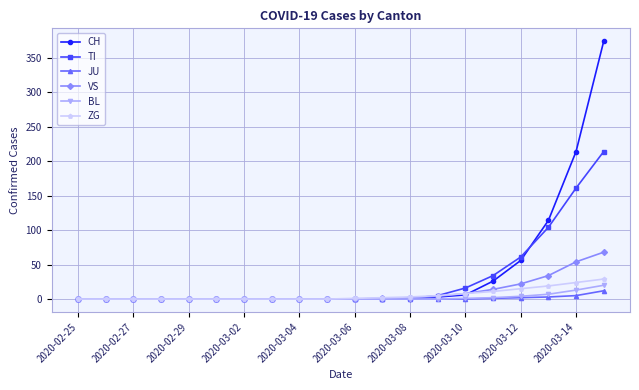

Which series has the largest range (max minus min)?

CH